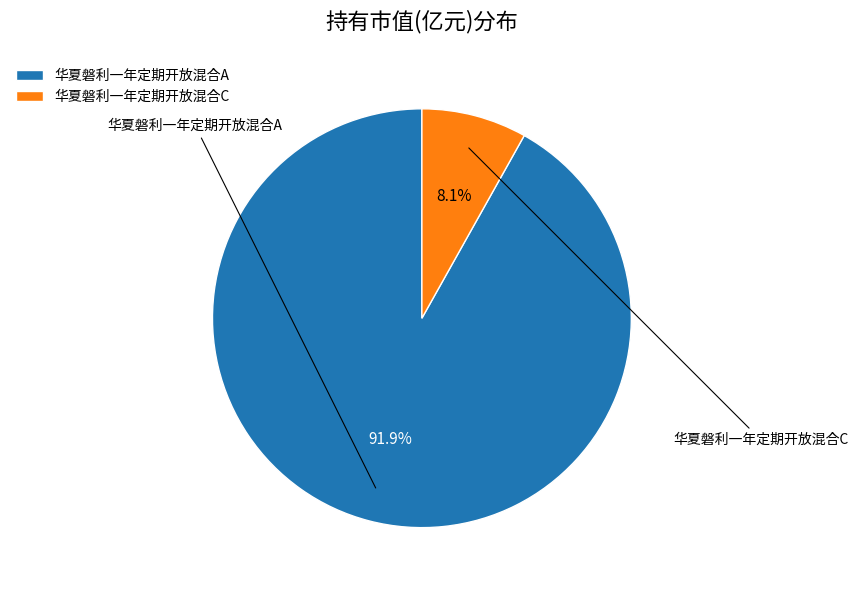

To the nearest percent, what is the combined percentage of 华夏磐利一年定期开放混合A and 华夏磐利一年定期开放混合C?

100%